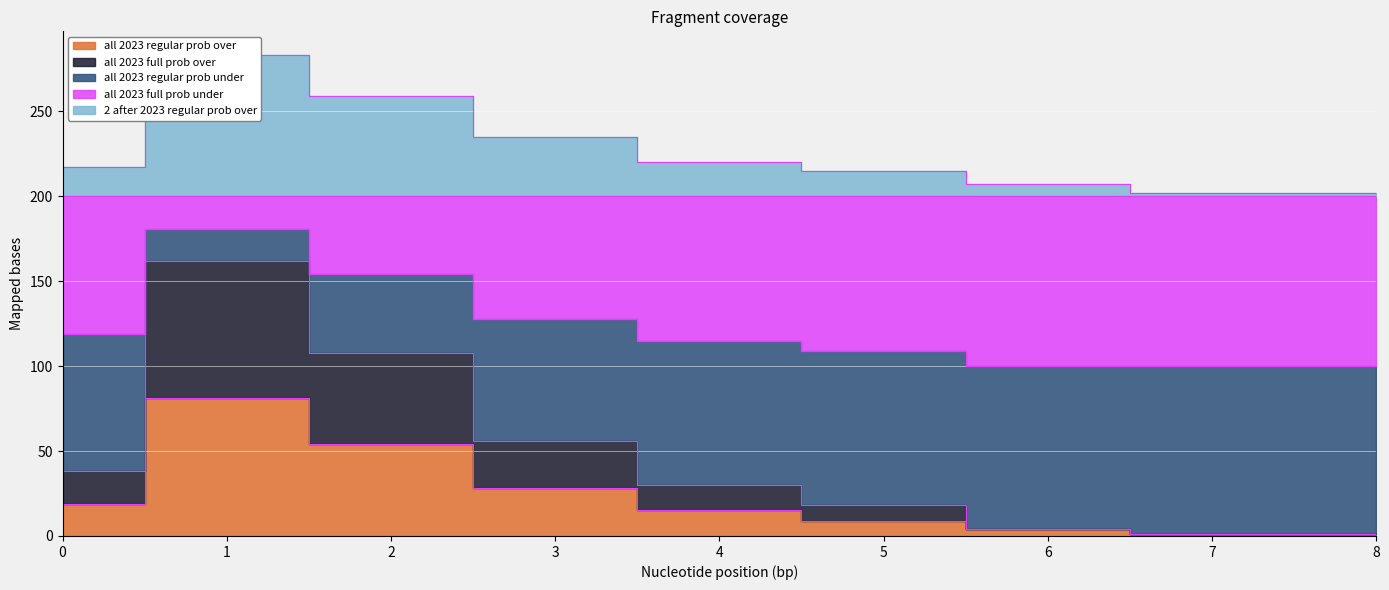

What value does the all 2023 full prob under series have at 5, to the nearest 5?

215